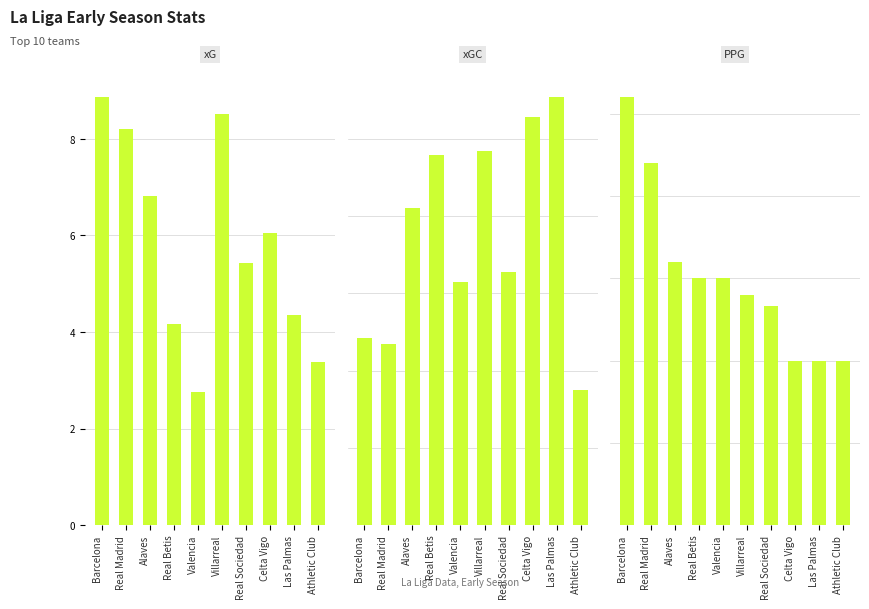

Between Alaves and Valencia, which is larger?

Alaves